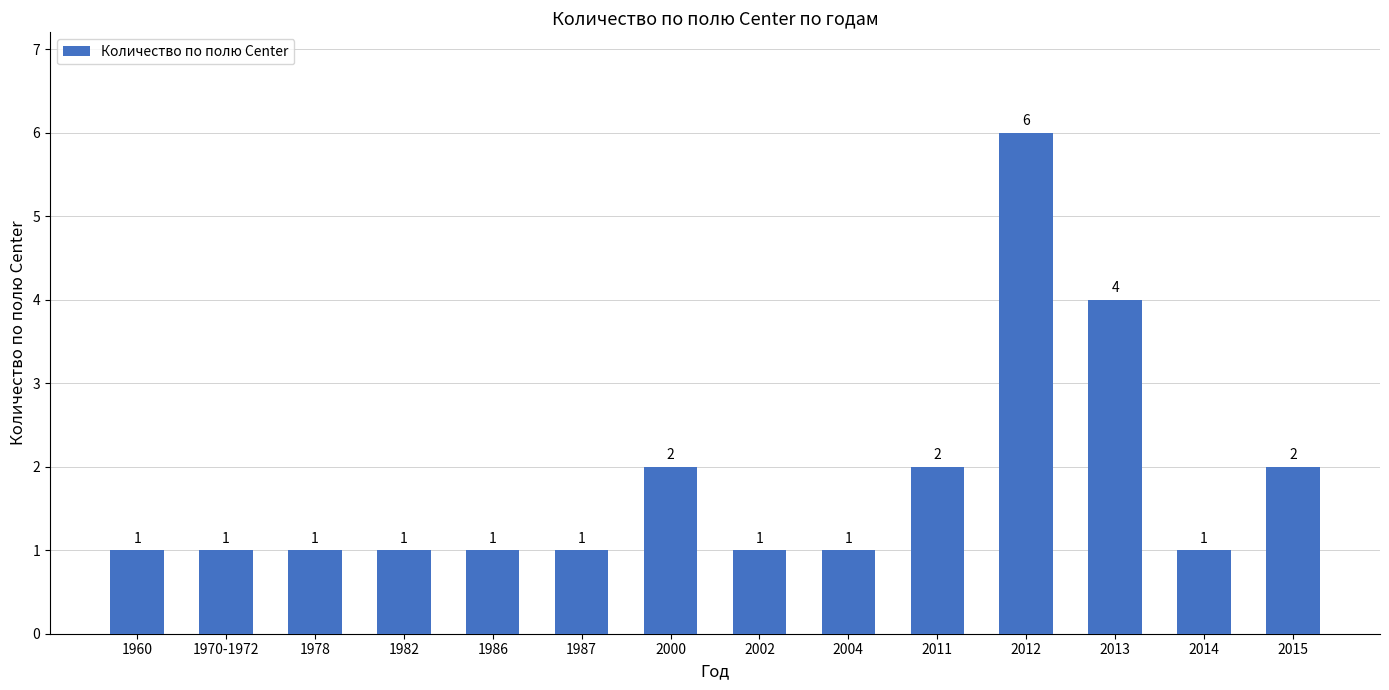

What is the ratio of the value at 2011 to the value at 1986?

2.0